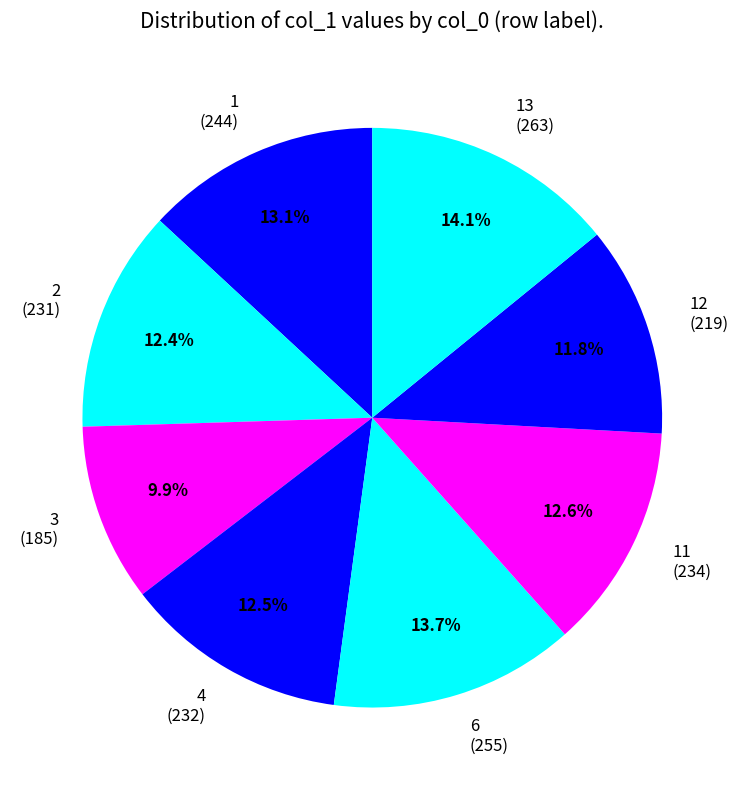

Between 12 and 13, which is larger?

13